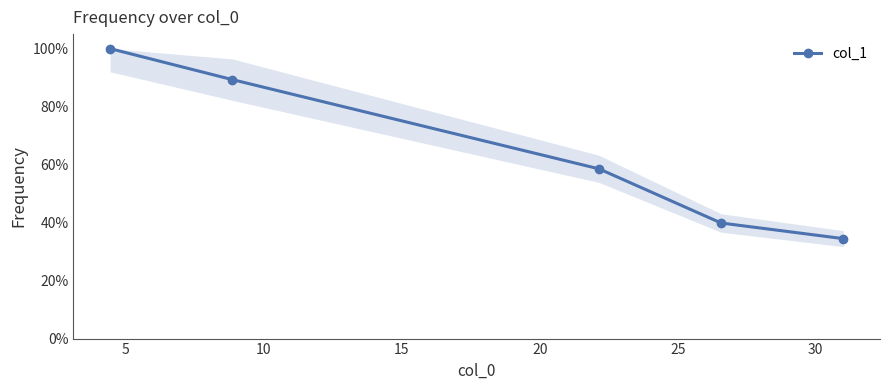

Is this an area chart (filled region under the line)?

Yes